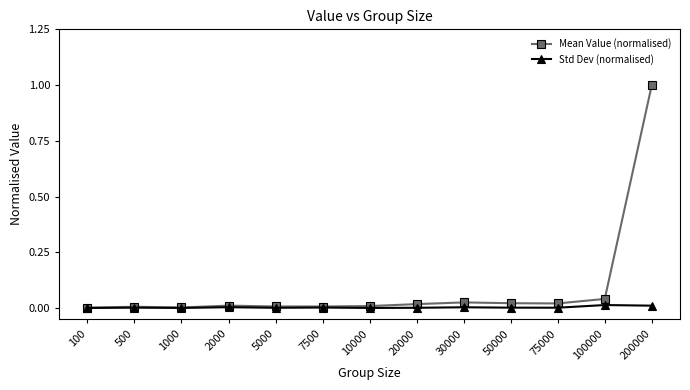

Rank the series by their maximum value, from lowest to highest.

Std Dev (normalised), Mean Value (normalised)